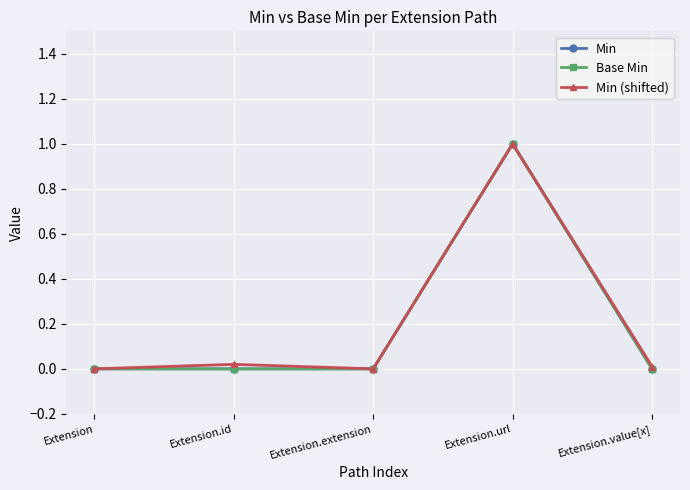

What is the label of the 1st point from the right?

Extension.value[x]